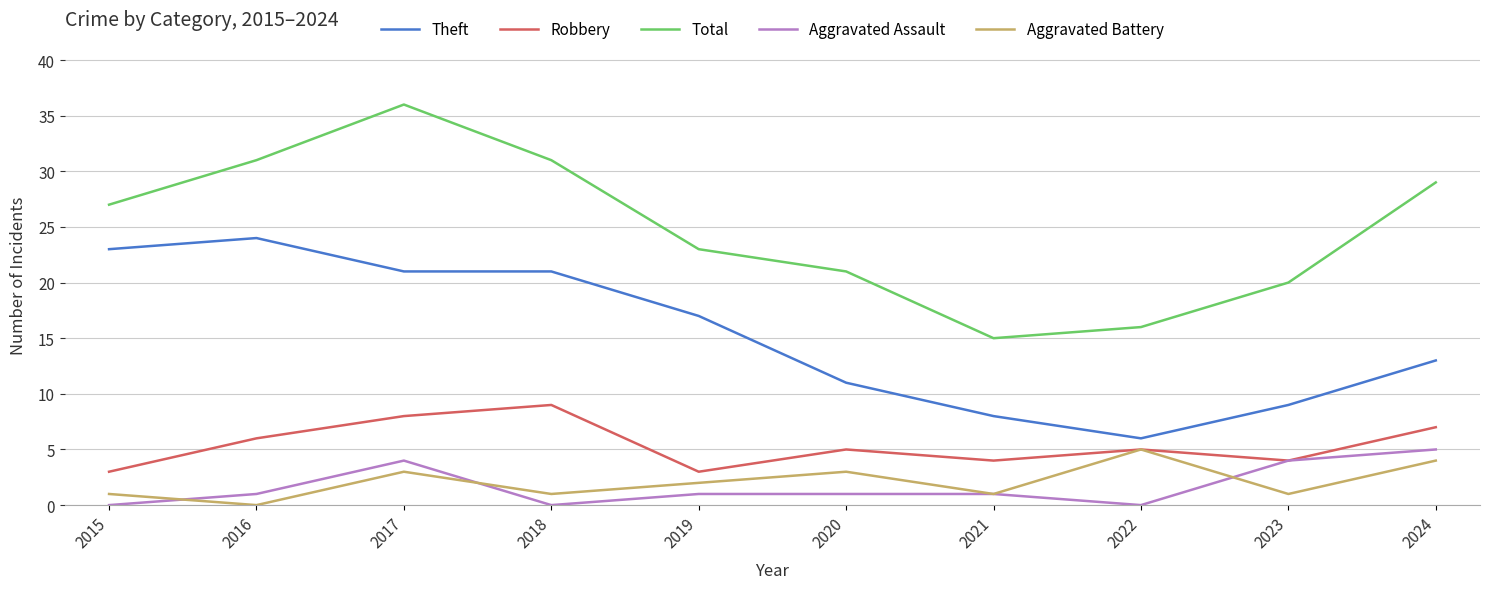

Count the Aggravated Assault values in the range 0 to 4.

9